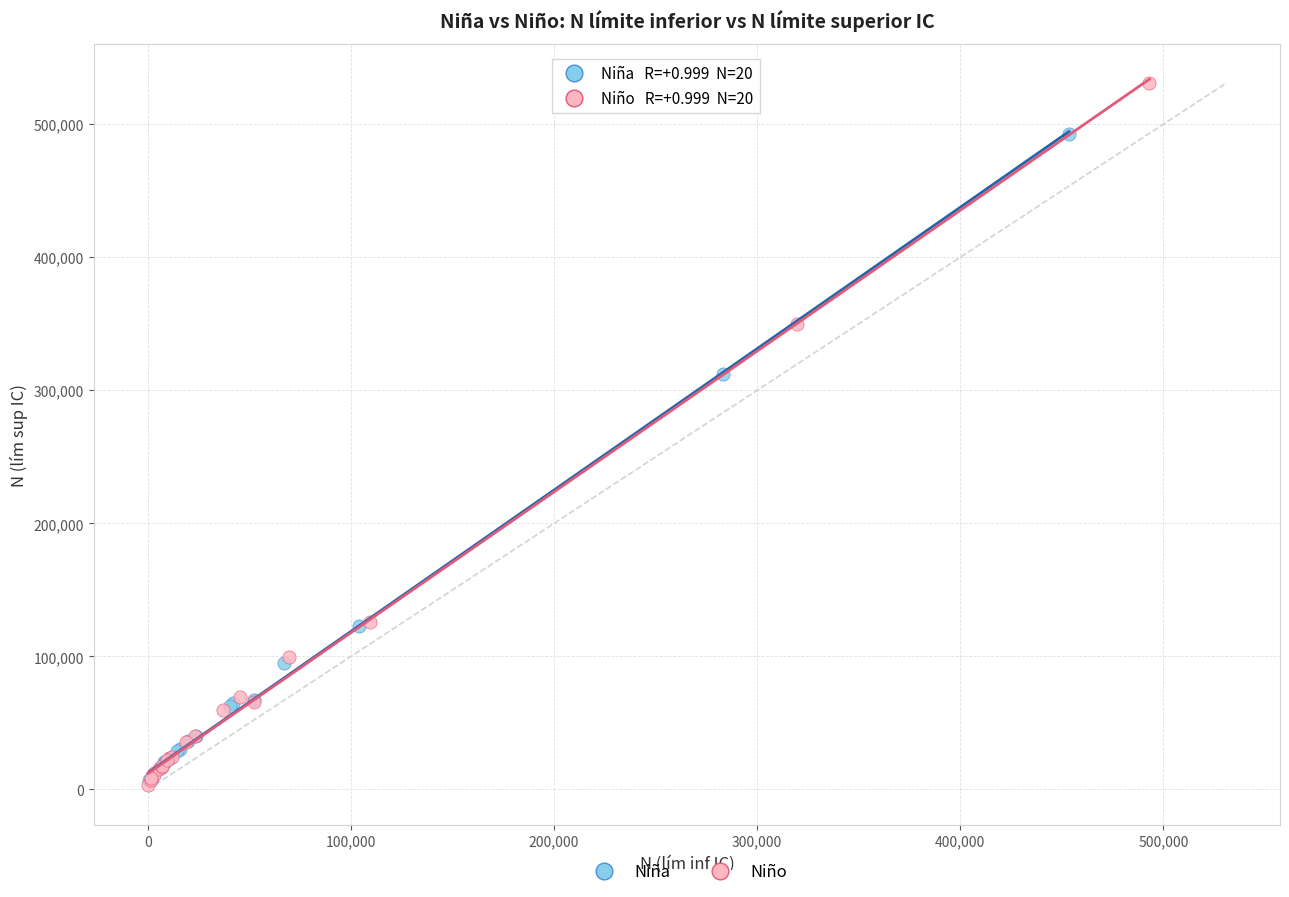

Which series reaches the maximum Y coordinate?

Niño